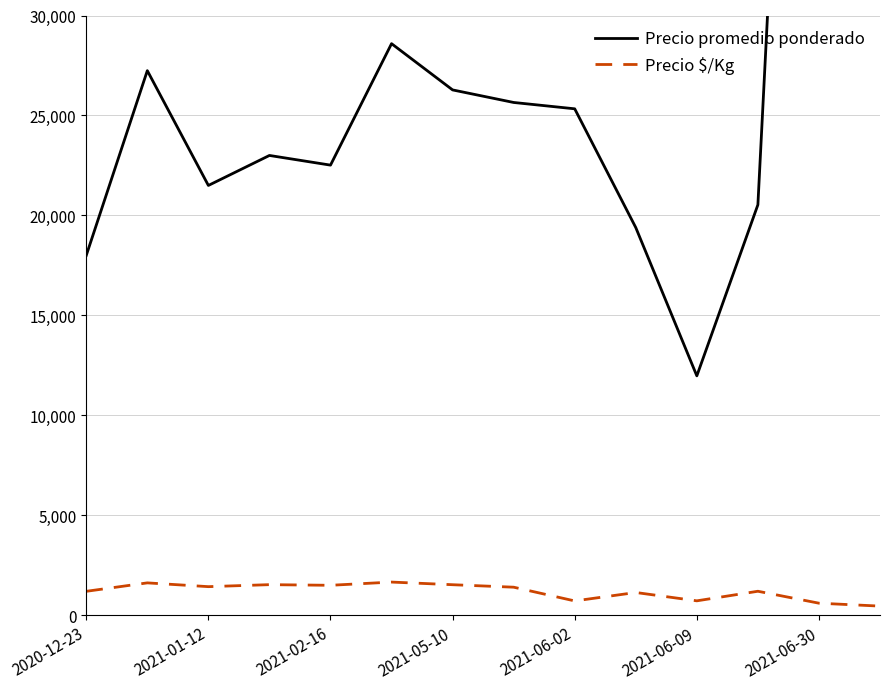

The value of Precio $/Kg at 2020-12-23 is 1200. True or false?

True